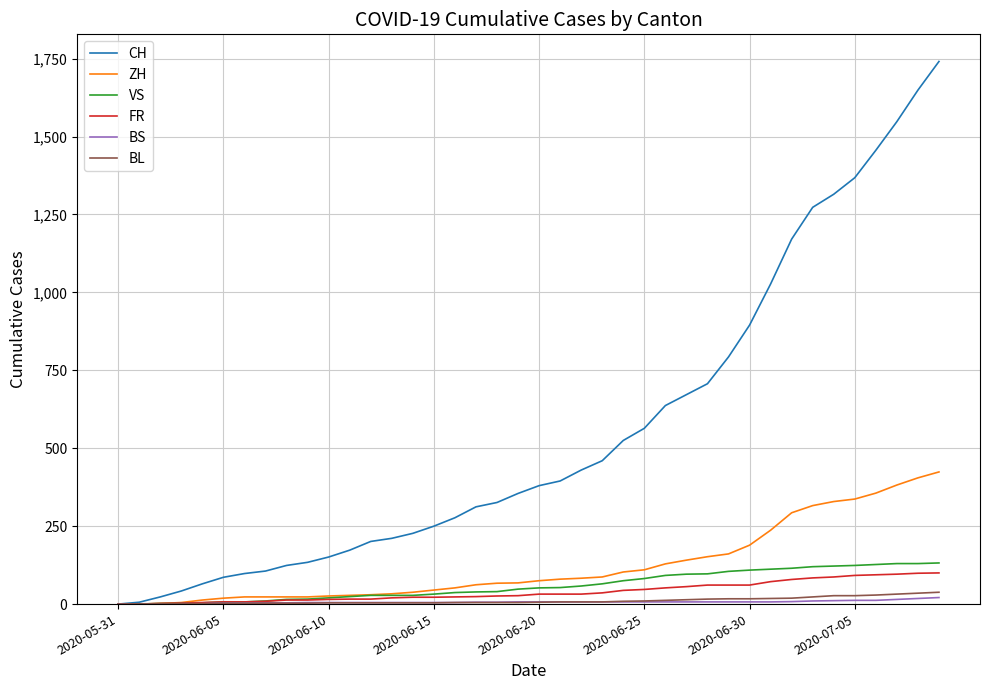

Which series has the largest range (max minus min)?

CH